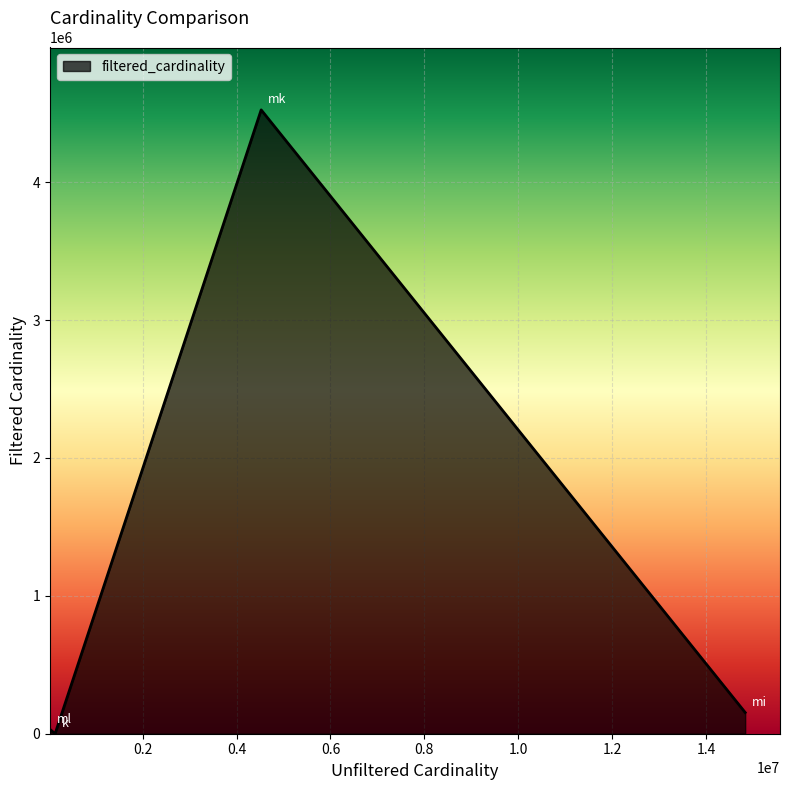

What is the maximum value shown in the chart?

4523930